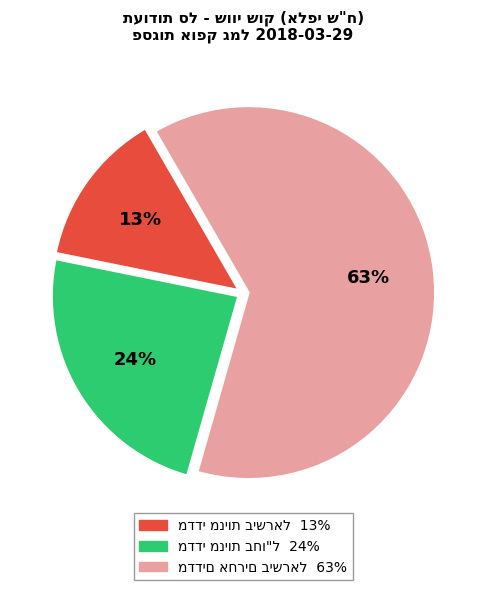

Is there a majority slice in this chart?

Yes